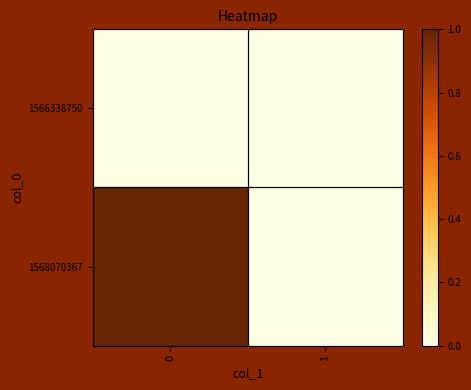

List the series in order of their overall mean, highest first.

1568070367, 1566338750